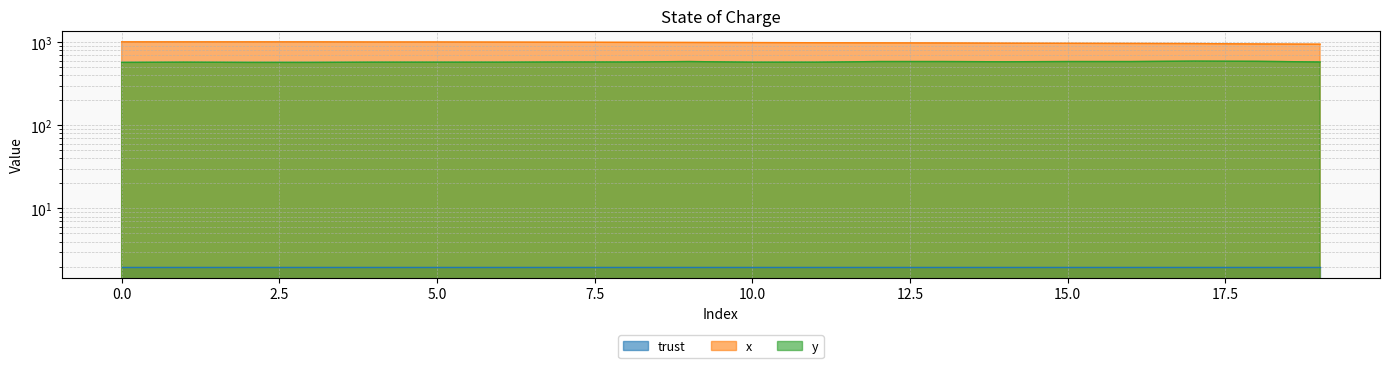

What is the value of the x point at the 11th from the left?

993.3